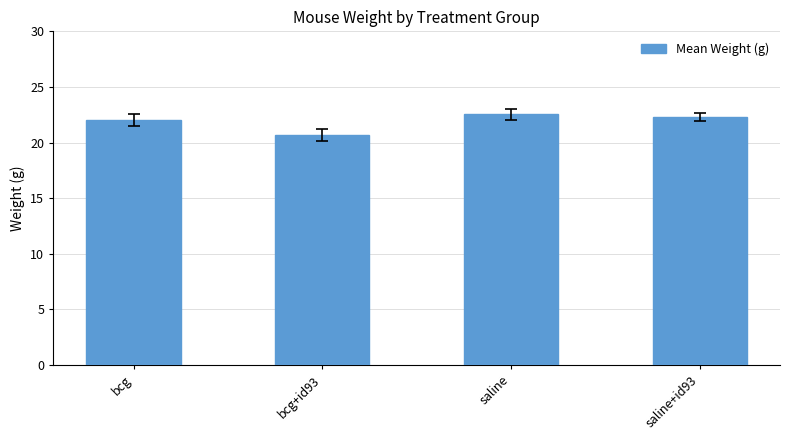

Does the chart contain stacked bars?

No